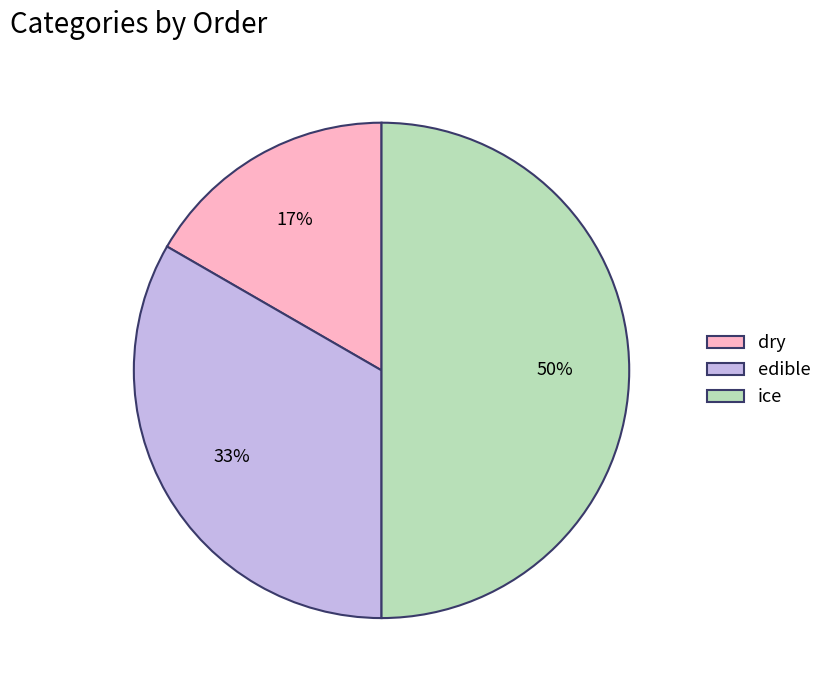

Combined, do edible and ice account for over 50%?

Yes